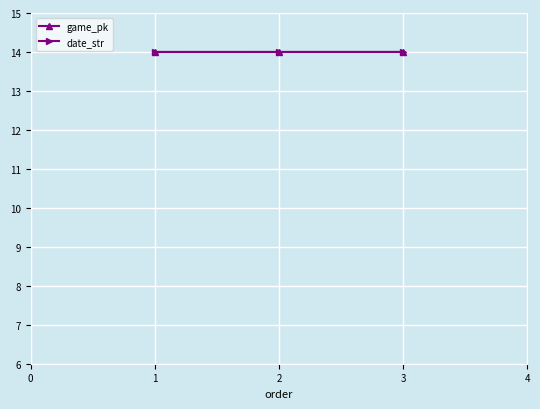

What is the highest value of the game_pk series?

14.0